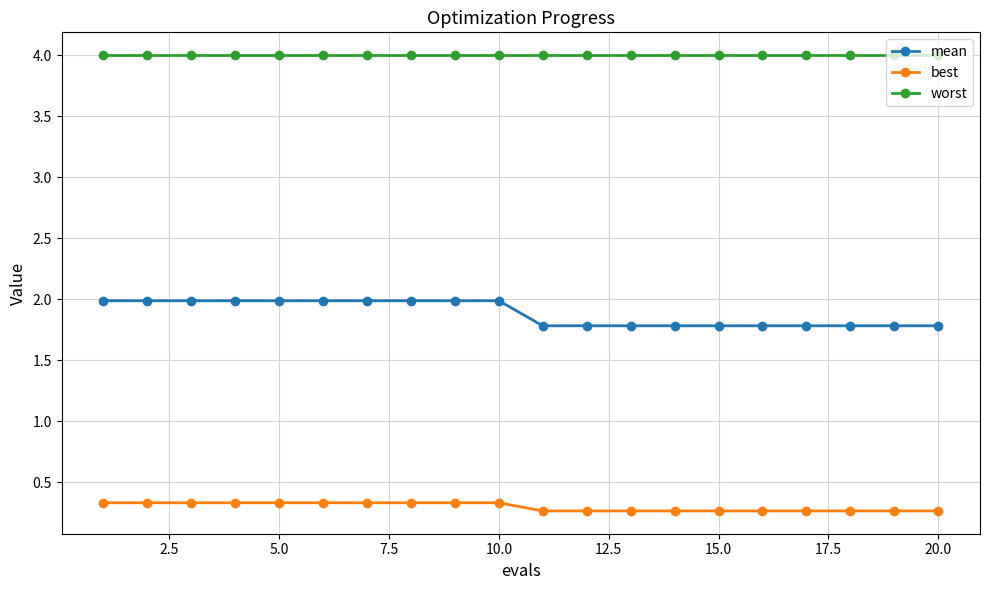

What is the highest value of the worst series?

4.0